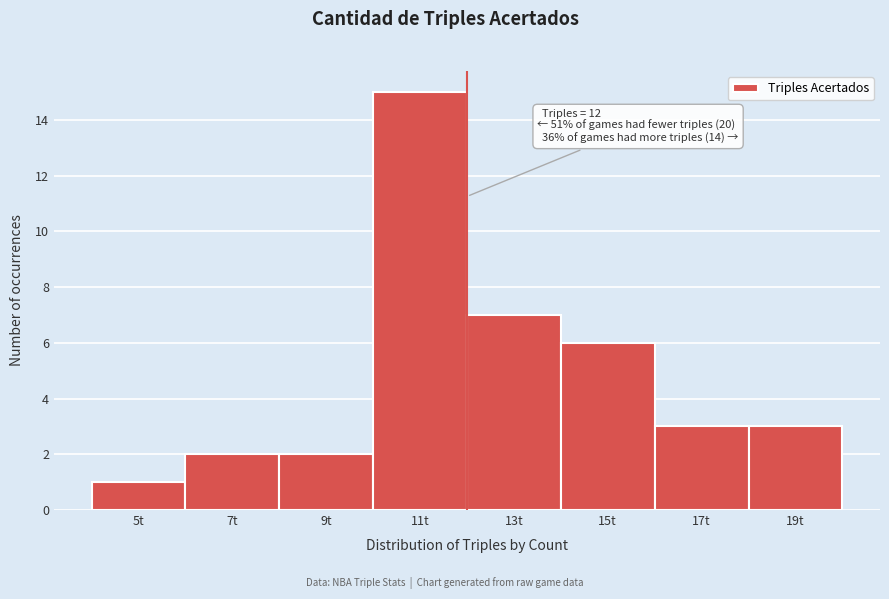

Which range on the x-axis has the tallest bar?

10 to 12